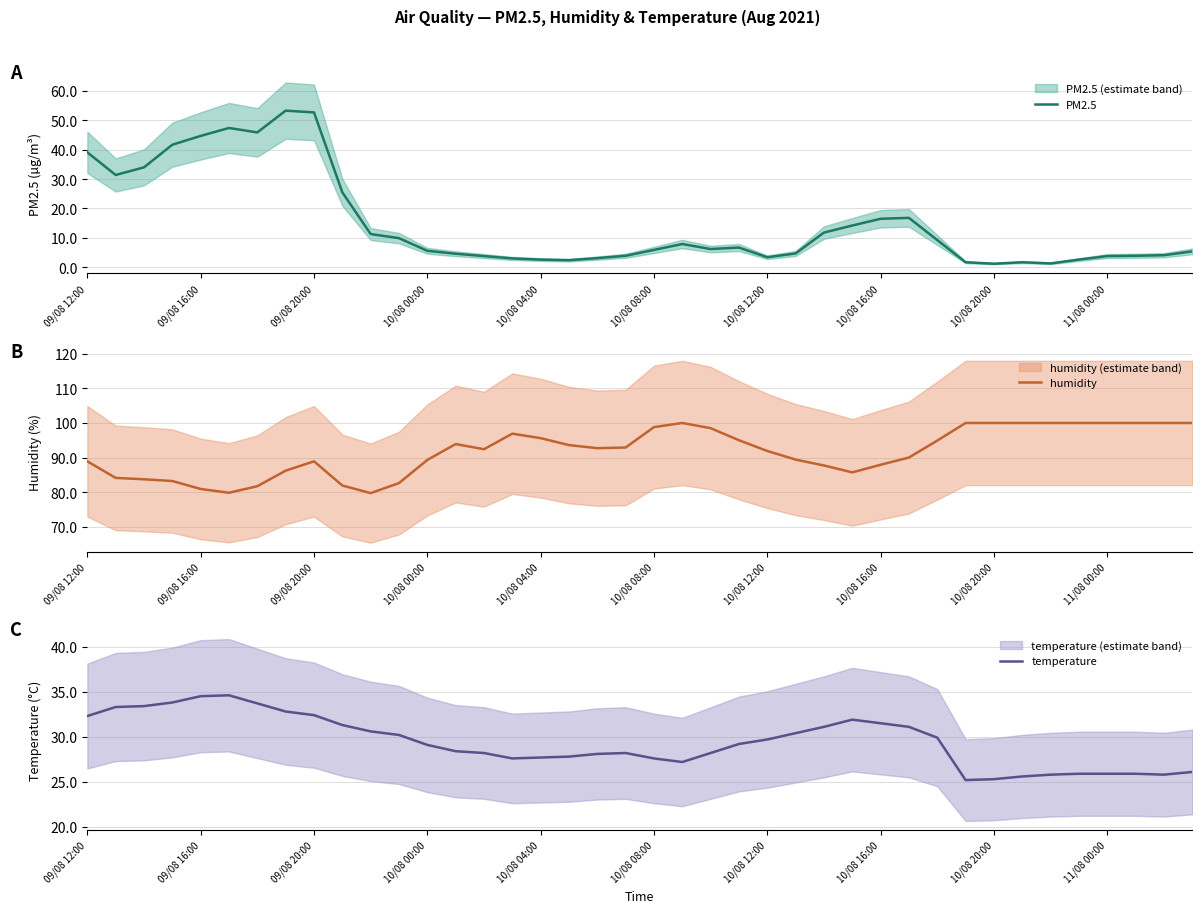

Reading left to right, extract all data points from this chart.

PM2.5: 39.1	31.4	34.0	41.7	44.7	47.4	45.9	53.3	52.7	25.5	11.3	9.9	5.6	4.6	3.8	3.0	2.6	2.4	3.1	3.9	5.9	7.9	6.2	6.7	3.4	4.7	11.8	14.2	16.5	16.8	9.2	1.7	1.2	1.7	1.3	2.6	3.8	3.9	4.1	5.4
humidity: 88.9	84.1	83.7	83.2	80.9	79.8	81.7	86.2	88.9	81.9	79.7	82.6	89.3	93.9	92.4	96.9	95.6	93.6	92.7	92.9	98.8	100.0	98.5	95.0	91.9	89.4	87.7	85.7	87.9	90.0	94.9	100.0	100.0	100.0	100.0	100.0	100.0	100.0	100.0	100.0
temperature: 32.3	33.3	33.4	33.8	34.5	34.6	33.7	32.8	32.4	31.3	30.6	30.2	29.1	28.4	28.2	27.6	27.7	27.8	28.1	28.2	27.6	27.2	28.2	29.2	29.7	30.4	31.1	31.9	31.5	31.1	29.9	25.2	25.3	25.6	25.8	25.9	25.9	25.9	25.8	26.1